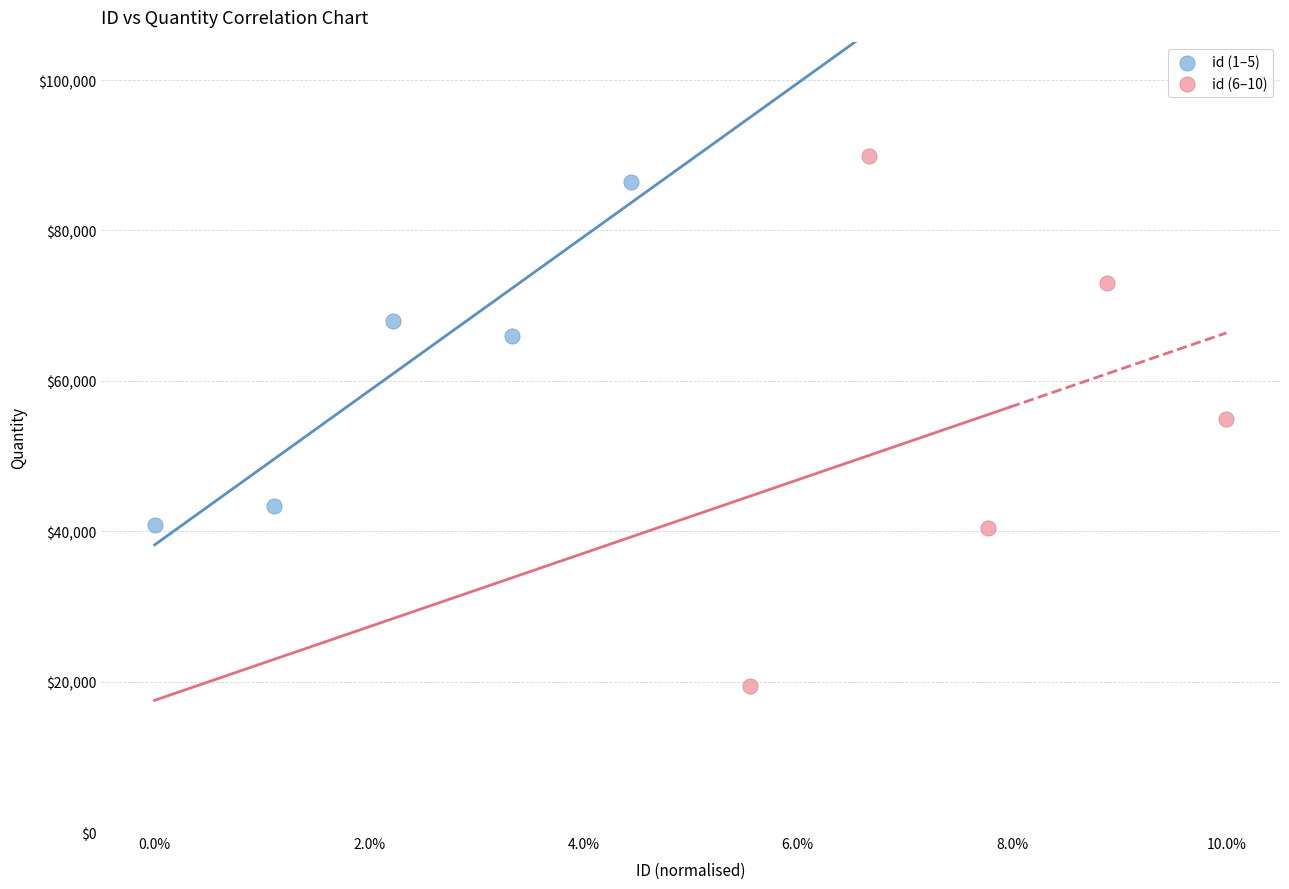

Which series has the widest spread of Y values?

id (6–10)